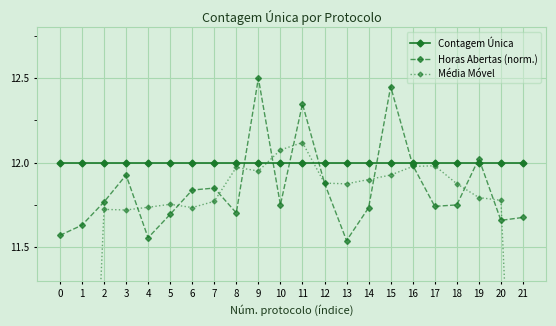

True or false: Horas Abertas (norm.) has a value of 11.8 at 2.

True